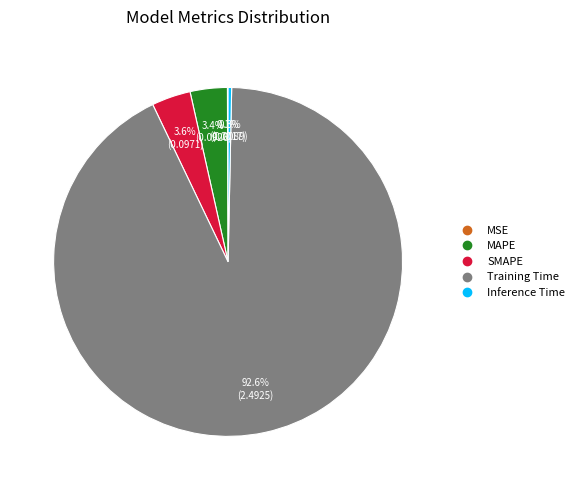

Is SMAPE the majority of the pie?

No